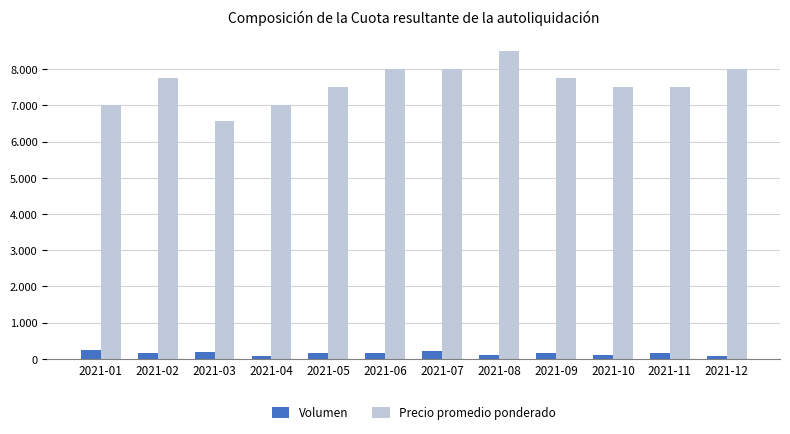

What is the highest value of the Volumen series?

250